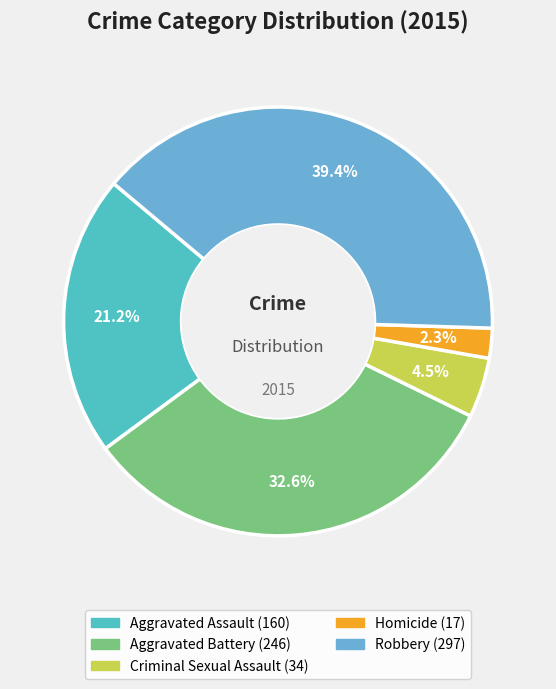

To the nearest percent, what is the average slice percentage?

20%